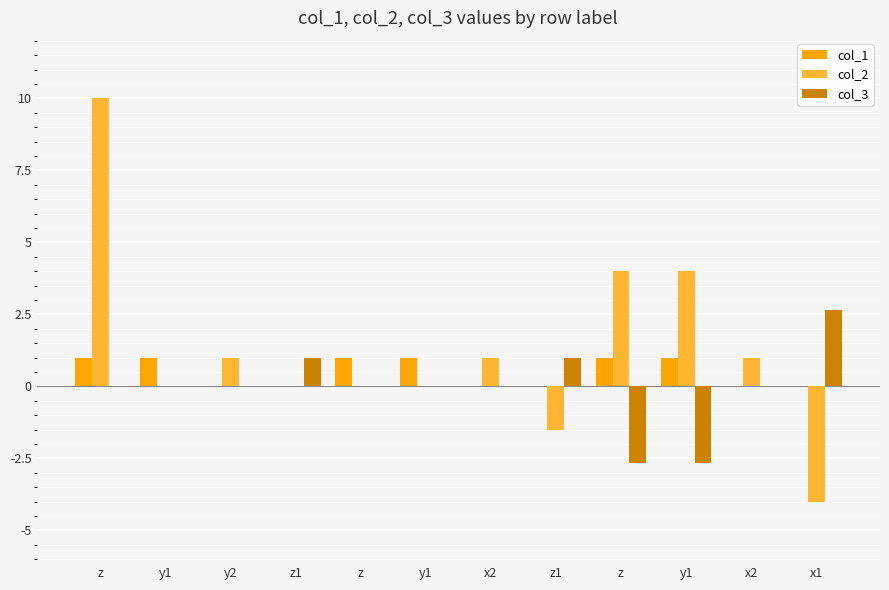

How many categories are shown in the chart?

12